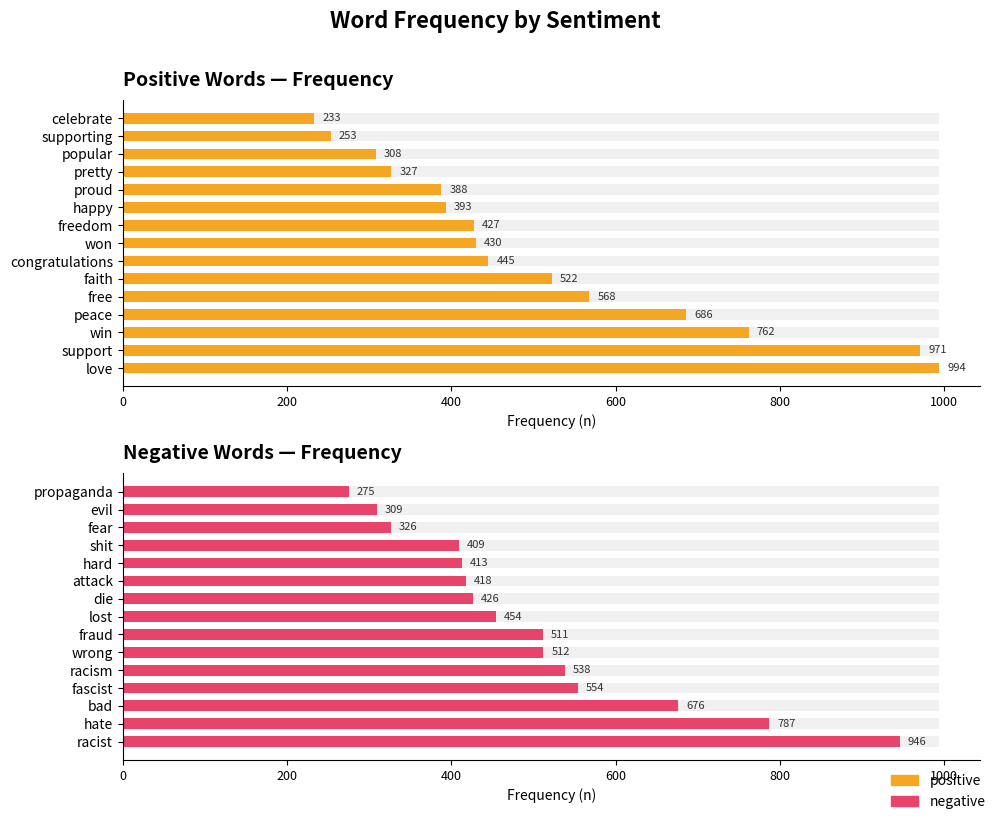

What is the average value of the positive series?

514